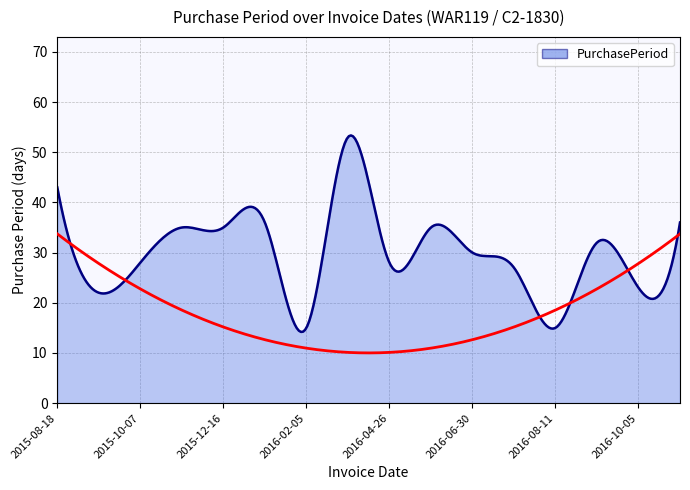

Which category has the highest value across all series?

2016-03-29